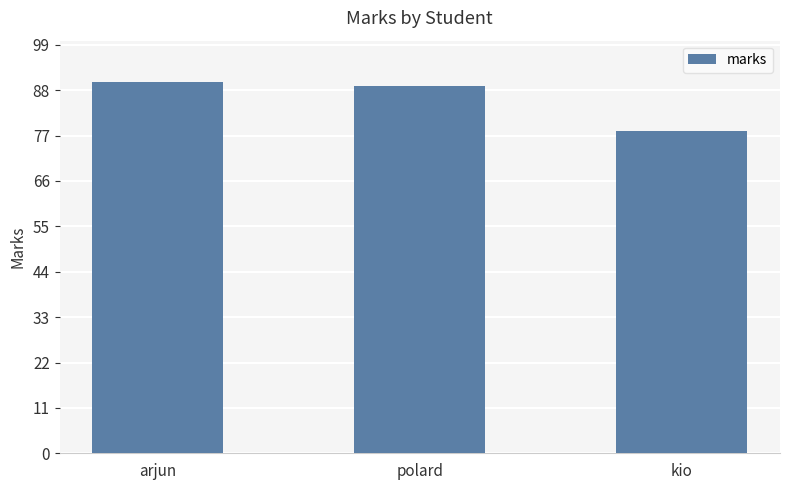

What is the difference between the maximum and minimum values?

12